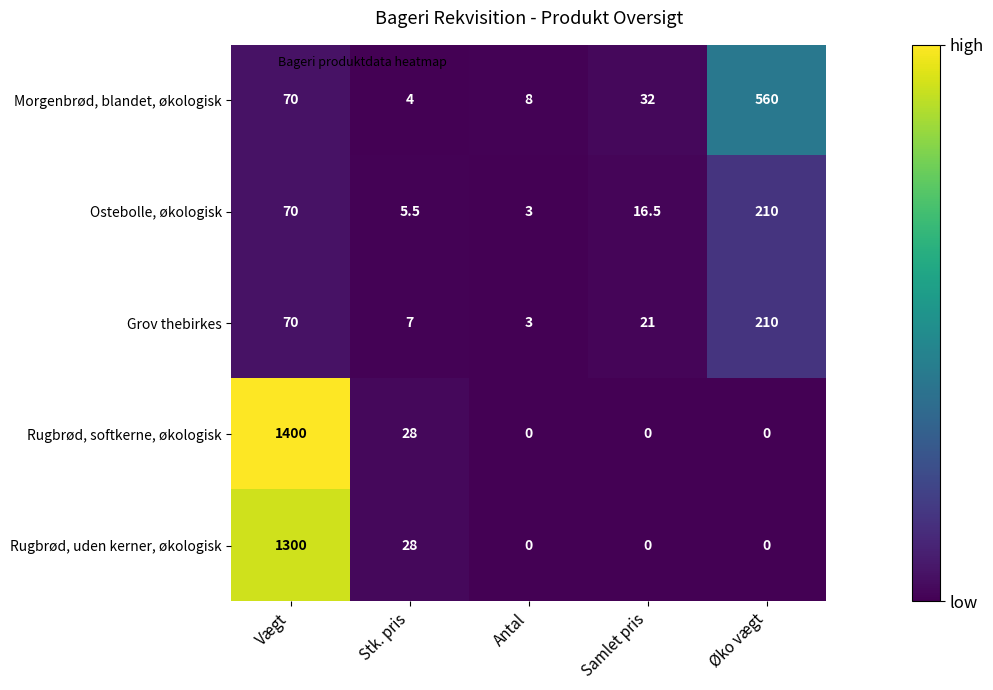

What is the average value of the Grov thebirkes series?

62.2